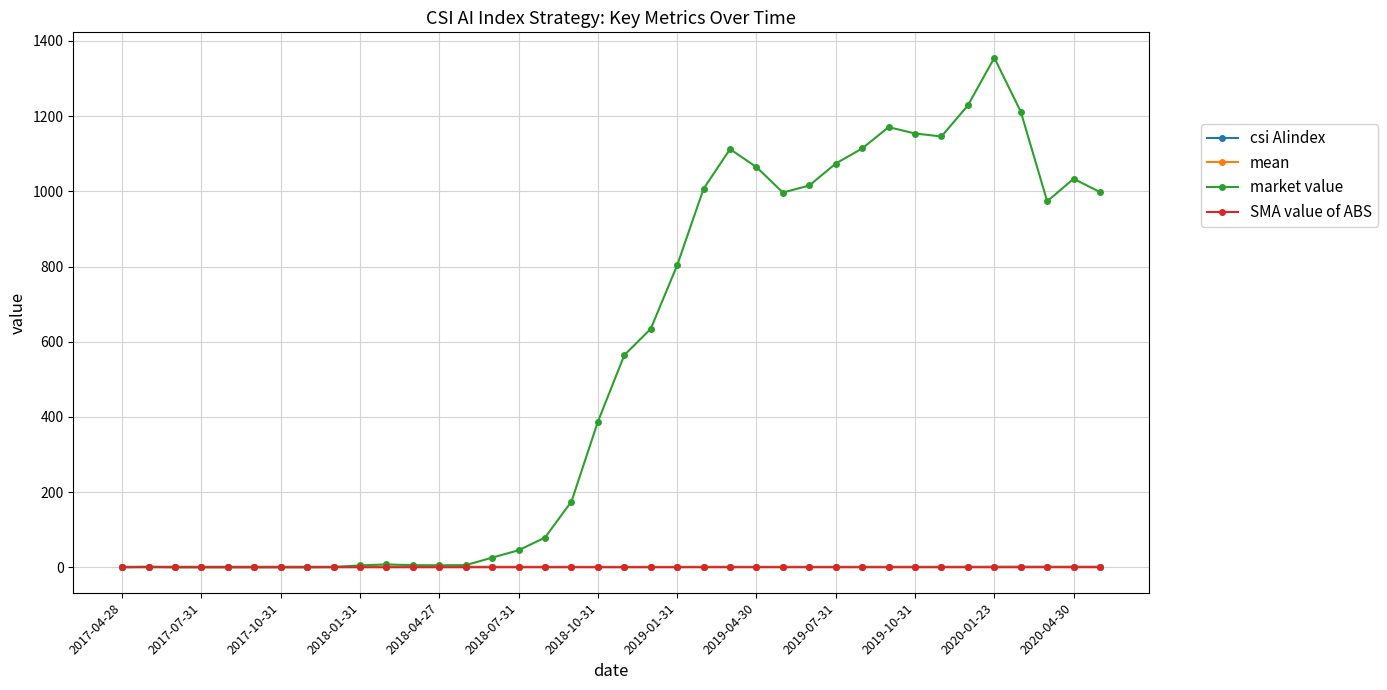

What are all the series names shown in the legend?

csi AIindex, mean, market value, SMA value of ABS